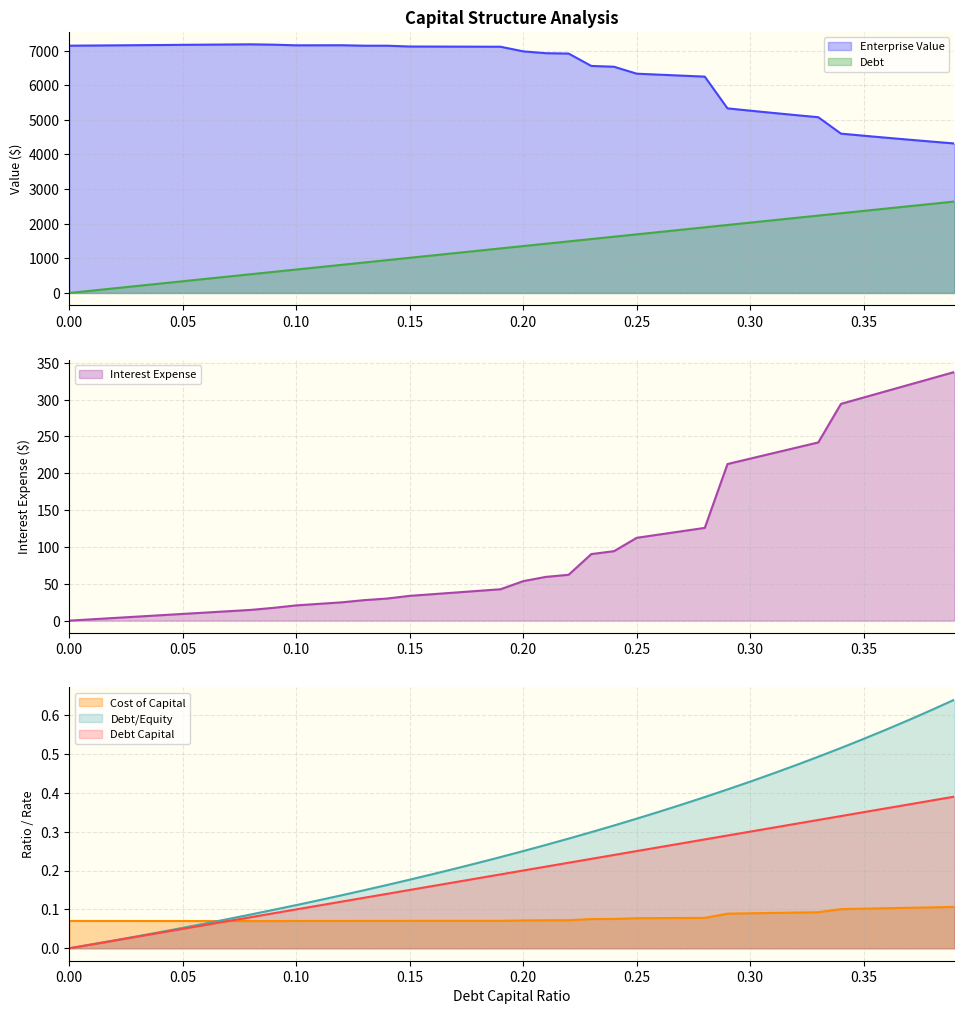

What is the difference between the interest_expense values at 0.16 and 0.26?

81.1